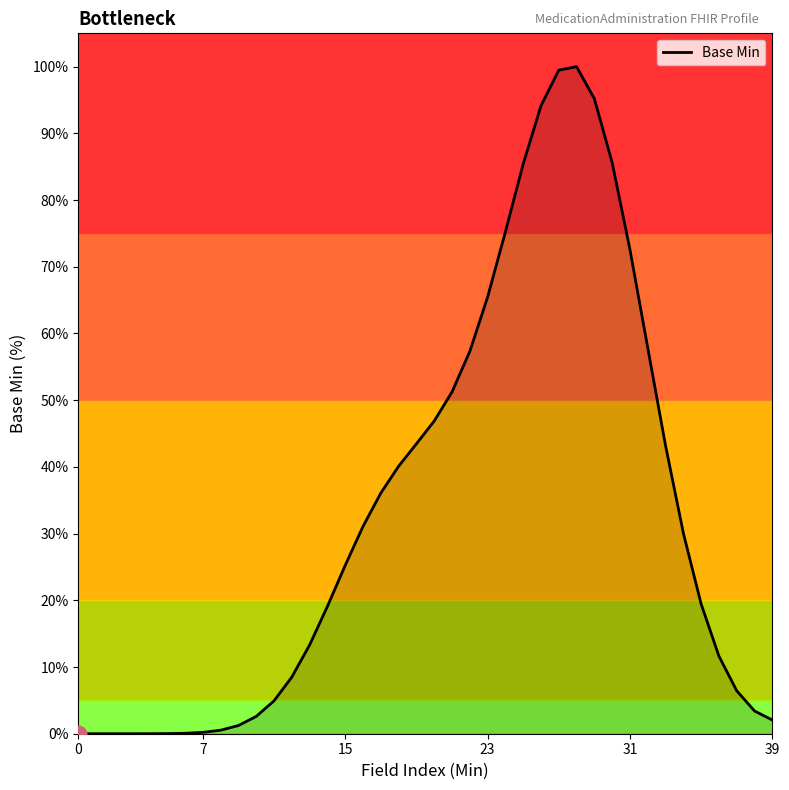

What is the maximum value shown in the chart?

100.0